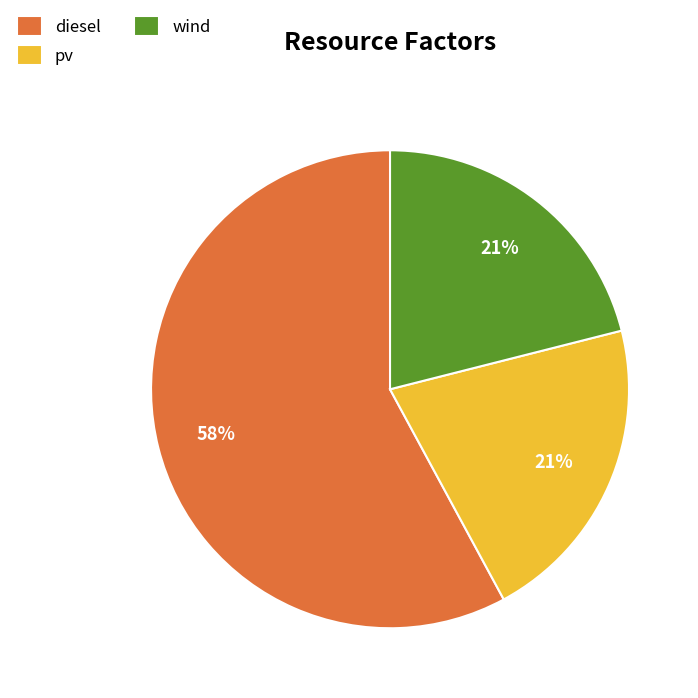

To the nearest percent, what percentage of the pie is diesel?

58%